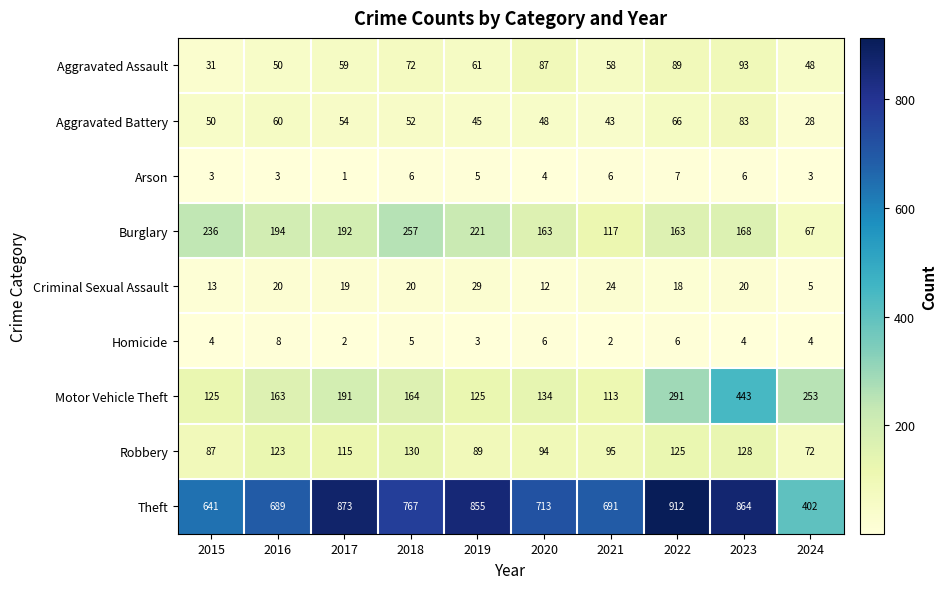

What is the average value of the Aggravated Battery series?

53